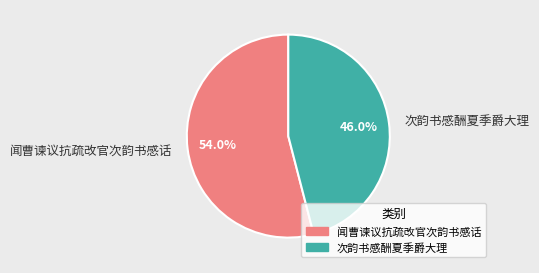

Which has a higher value, 闻曹谏议抗疏改官次韵书感话 or 次韵书感酬夏季爵大理?

闻曹谏议抗疏改官次韵书感话